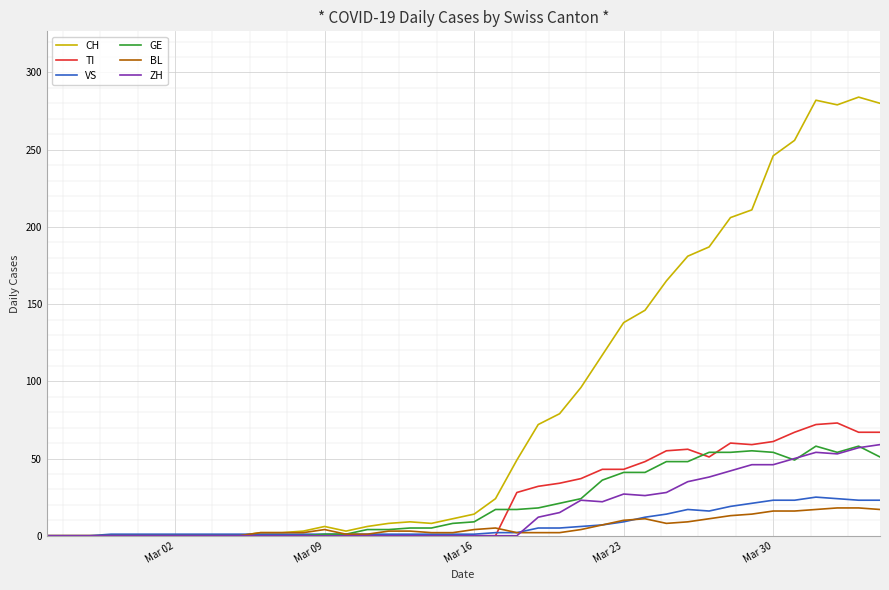

What is the average value of the ZH series?

16